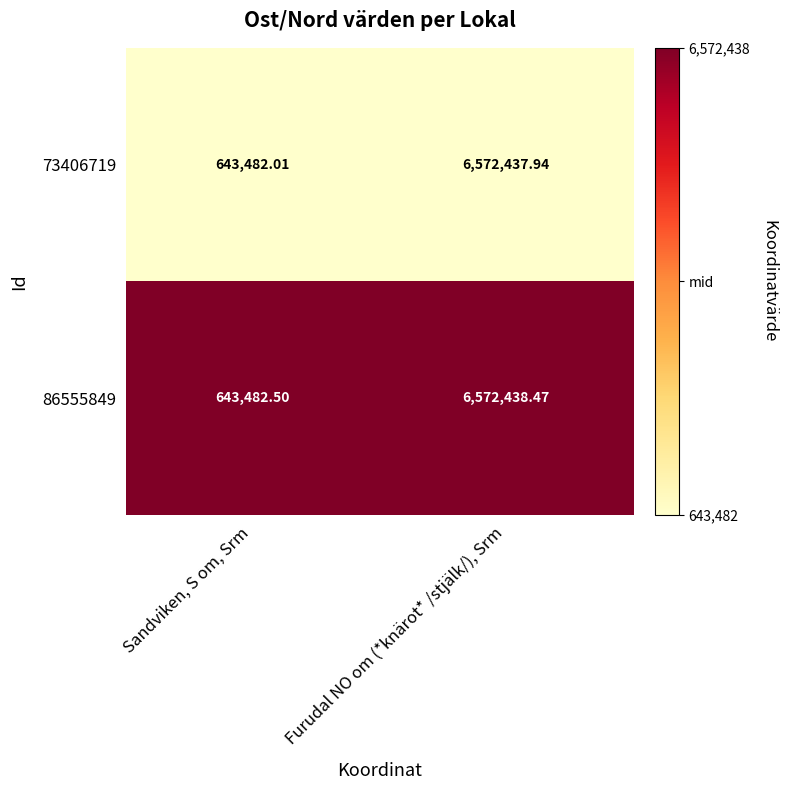

At which category is the sum across all series the highest?

Furudal NO om (*knärot* /stjälk/), Srm